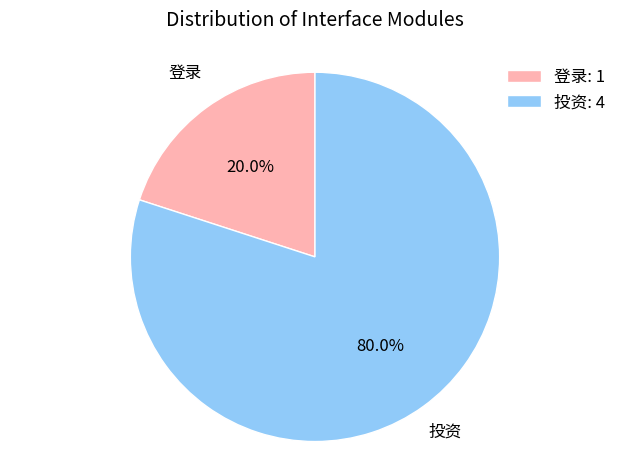

What percentage is the 投资 slice, to the nearest percent?

80%